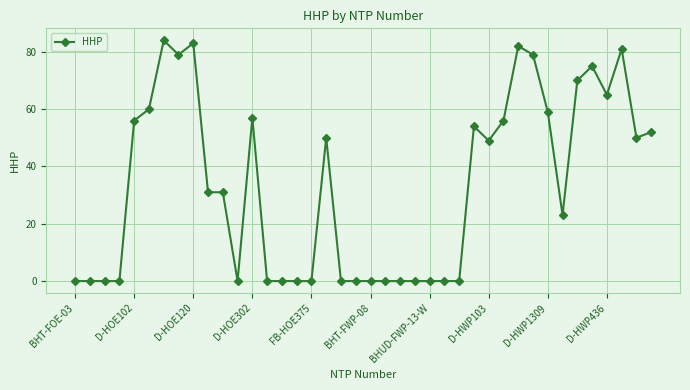

What is the greatest value displayed?

84